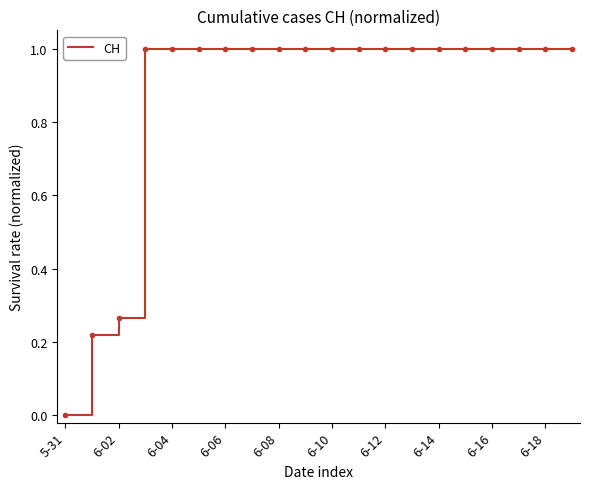

What is the maximum value shown in the chart?

1.0